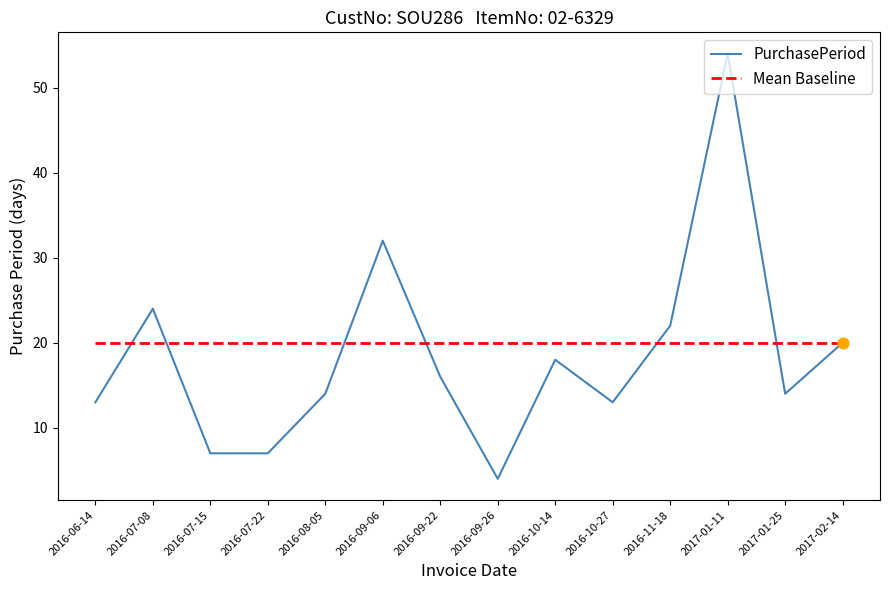

Which has a higher value, 2016-09-26 or 2016-07-08?

2016-07-08